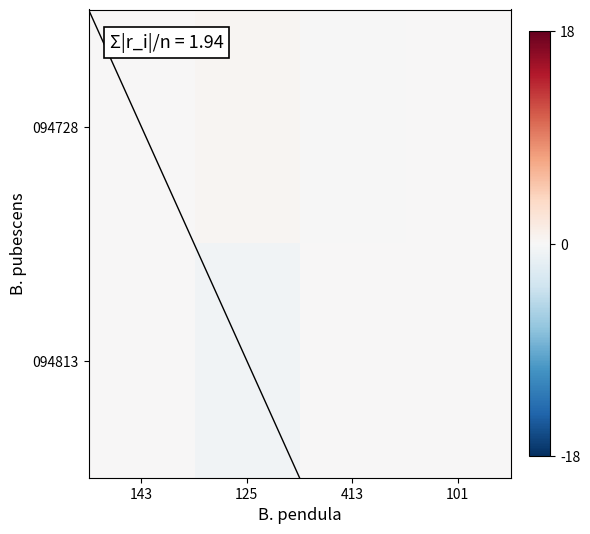

Which series has the largest total across all categories?

094728